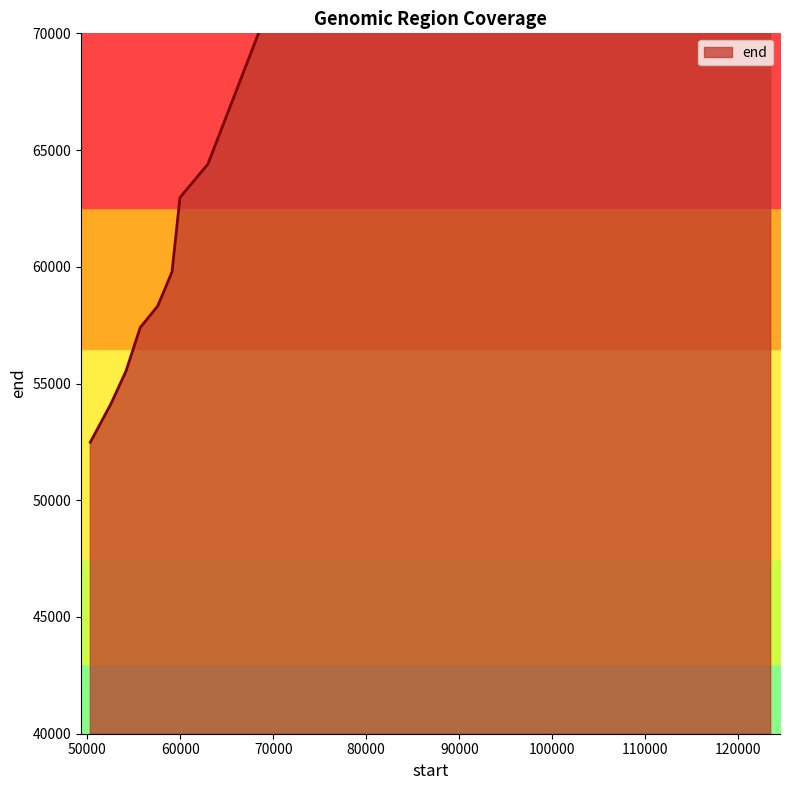

True or false: the data shows 15059 at 52538.

False